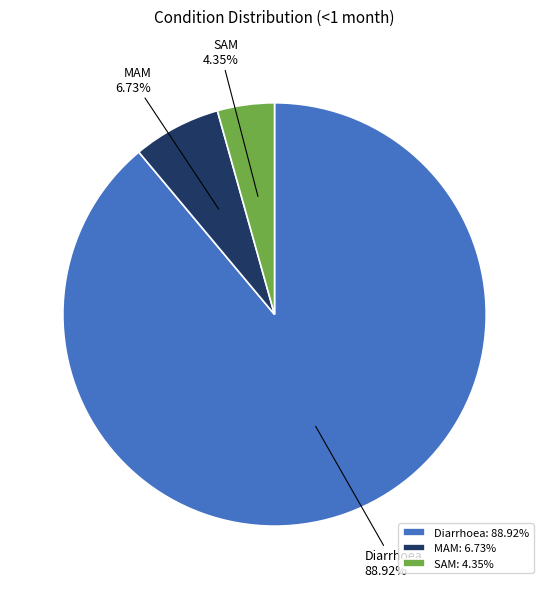

Rank the categories by value from lowest to highest.

SAM, MAM, Diarrhoea